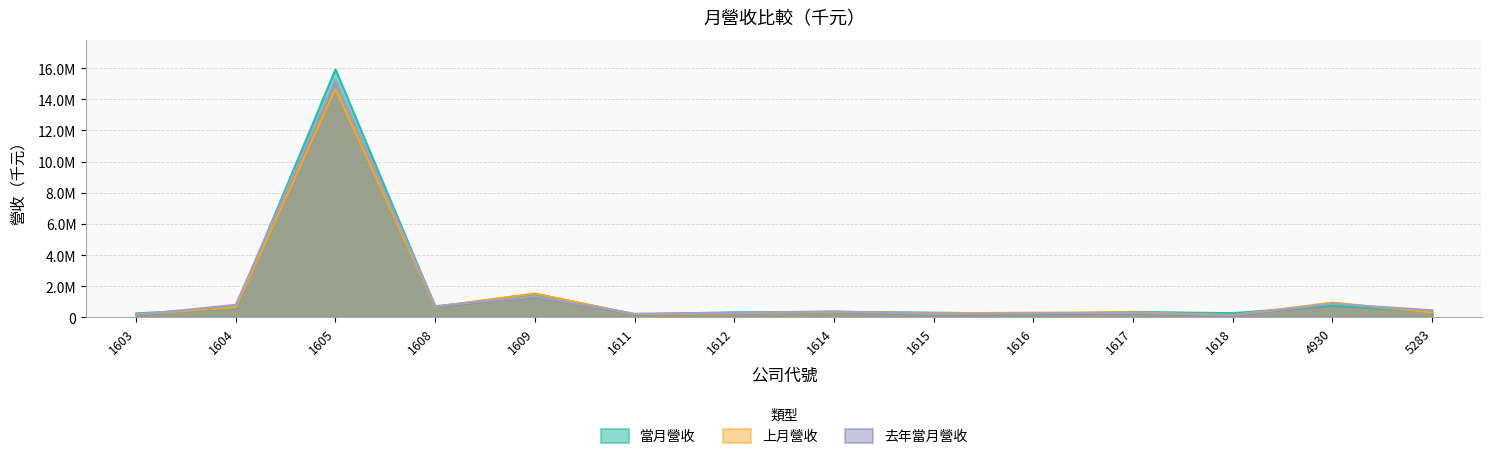

How many interior local peaks does the 去年當月營收 series have?

5